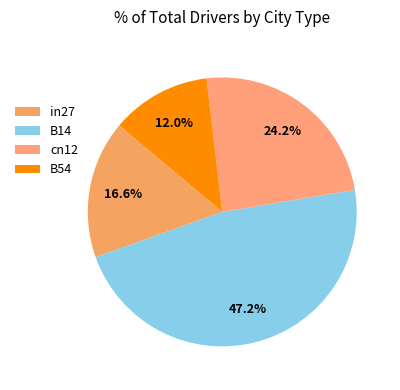

What percentage do B14 and cn12 together represent?

71.4%